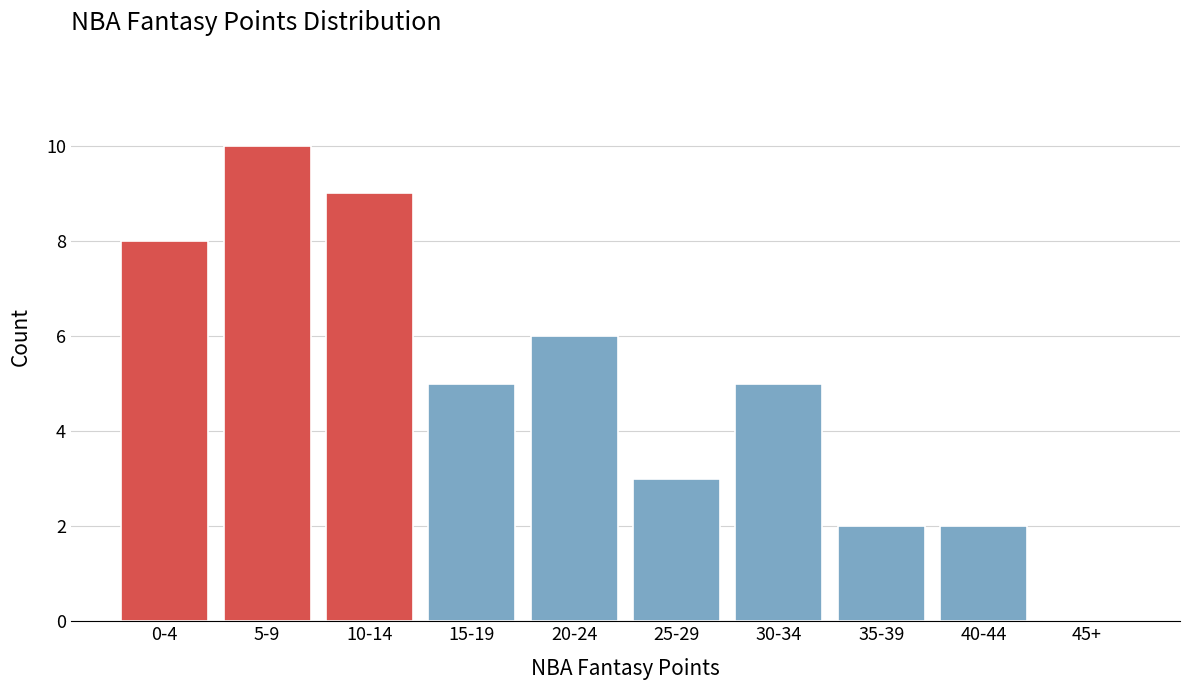

Reading left to right, extract all data points from this chart.

0-4=8	5-9=10	10-14=9	15-19=5	20-24=6	25-29=3	30-34=5	35-39=2	40-44=2	45+=0